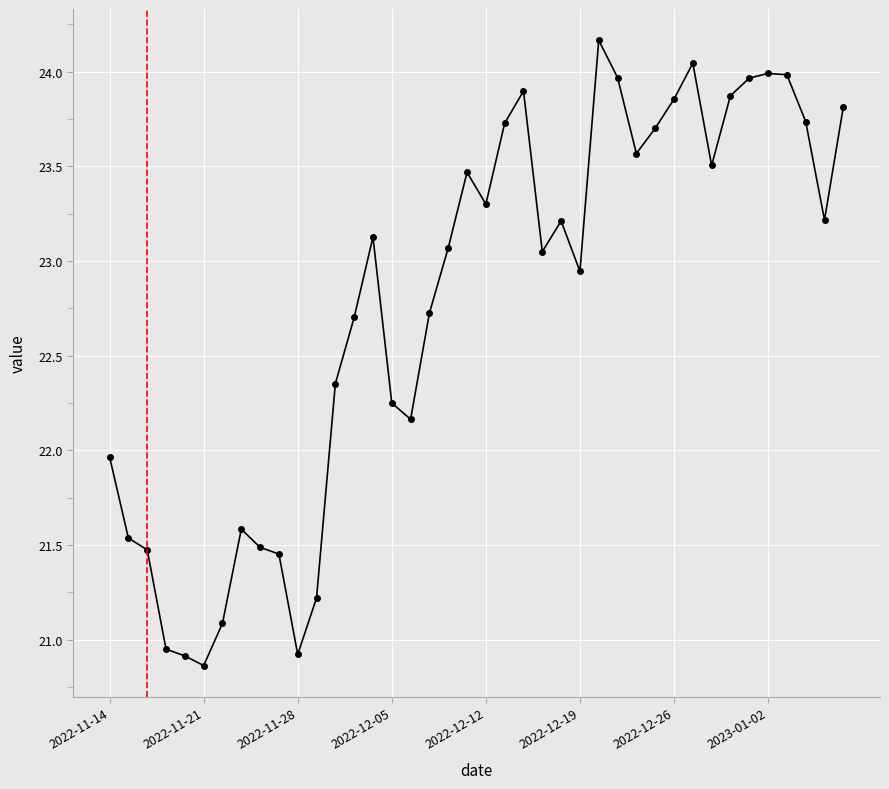

What is the value of the 19th point from the left?

23.1